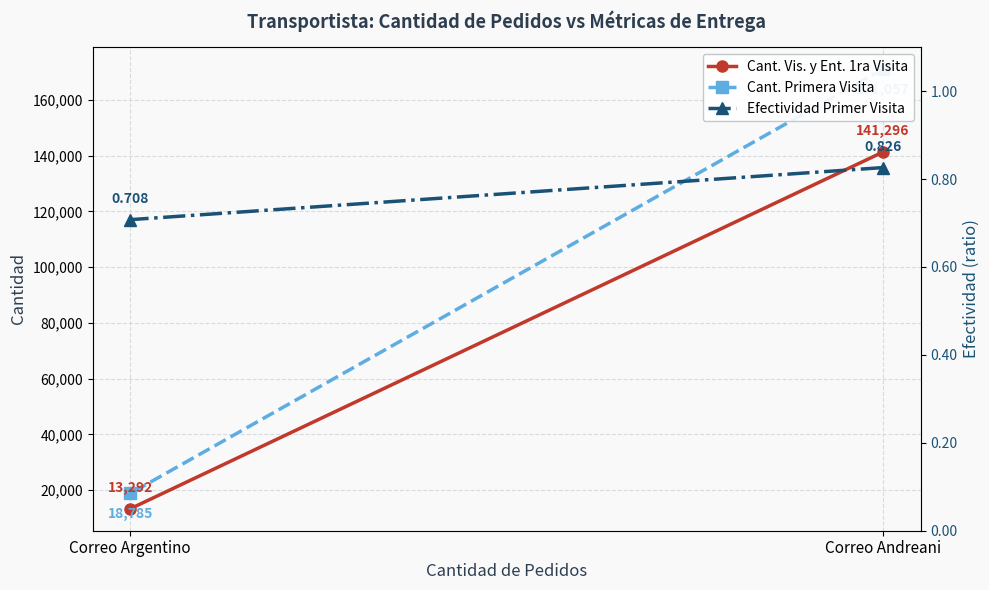

Rank the categories by Efectividad Primer Visita value from lowest to highest.

Correo Argentino, Correo Andreani